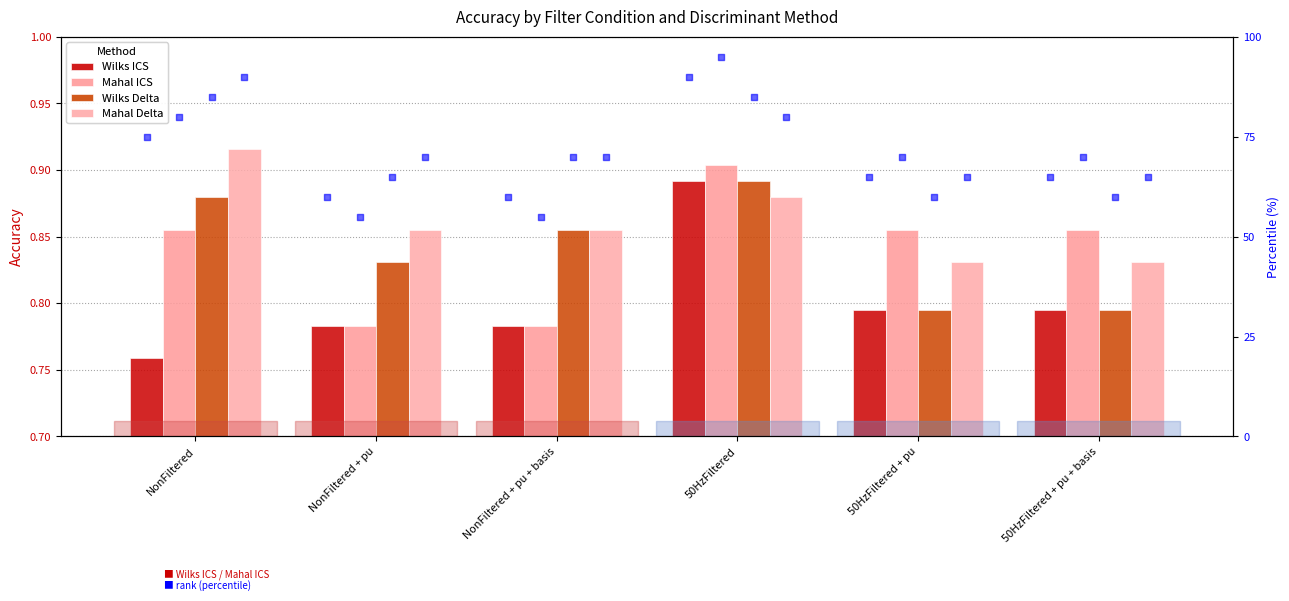

What are all the series names shown in the legend?

Wilks ICS, Mahal ICS, Wilks Delta, Mahal Delta